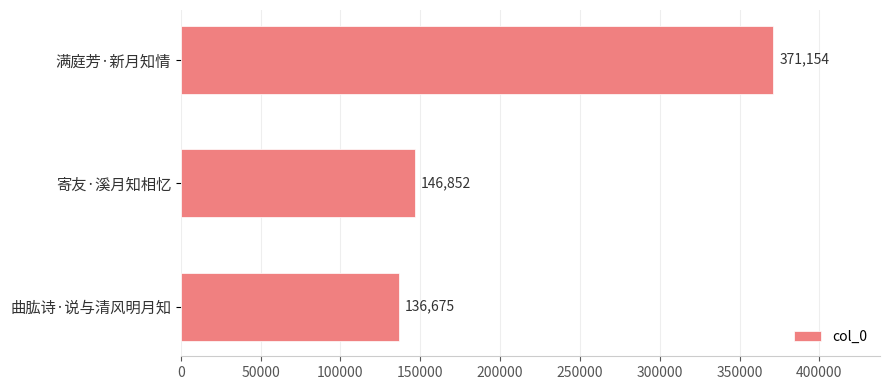

Between 寄友·溪月知相忆 and 满庭芳·新月知情, which is larger?

满庭芳·新月知情